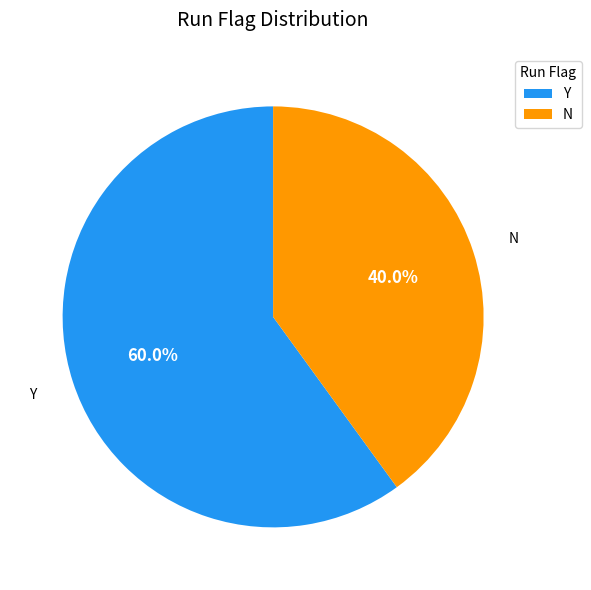

True or false: Y accounts for 60% of the total.

True